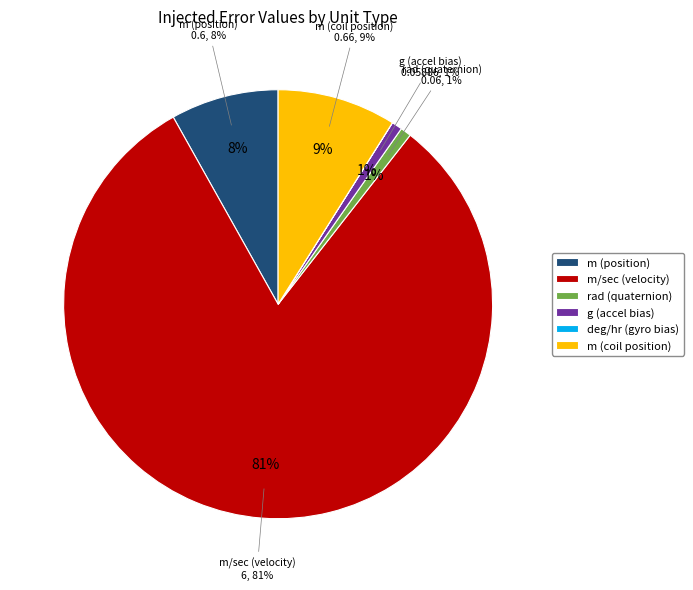

True or false: m (coil position) accounts for 14% of the total.

False